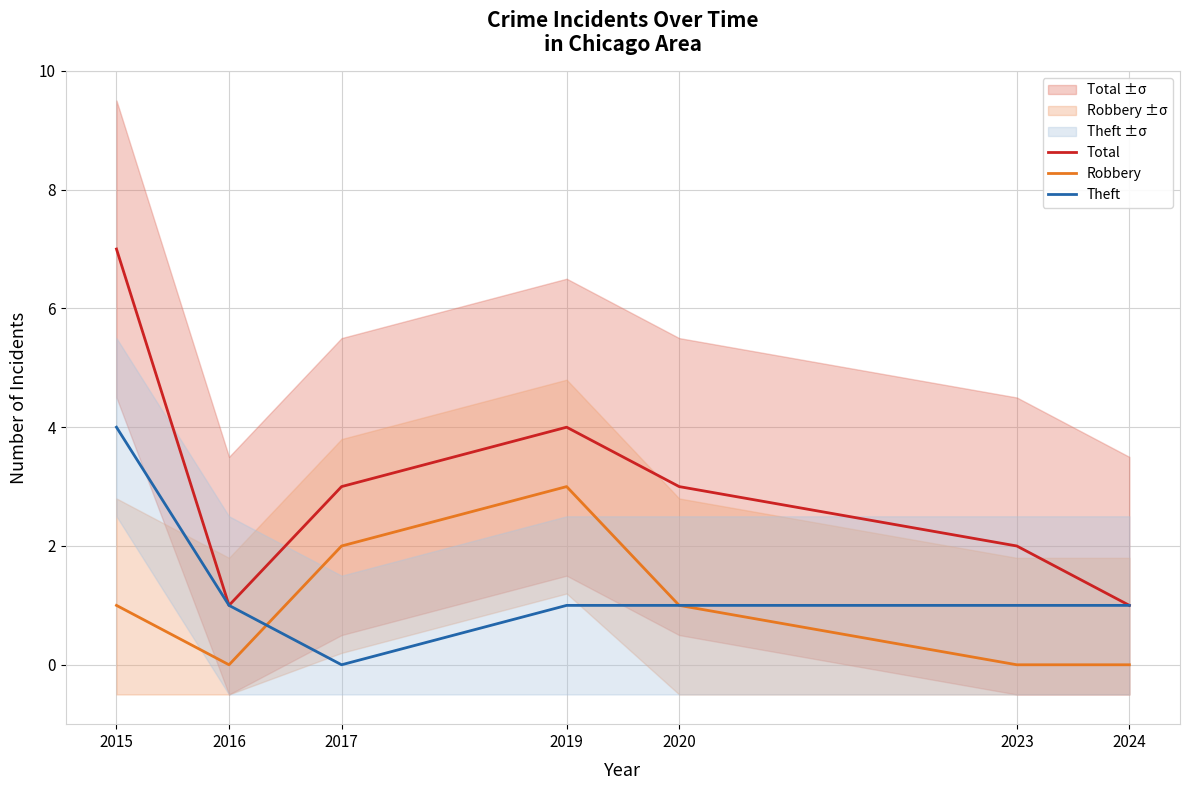

Does the chart have visible grid lines?

Yes